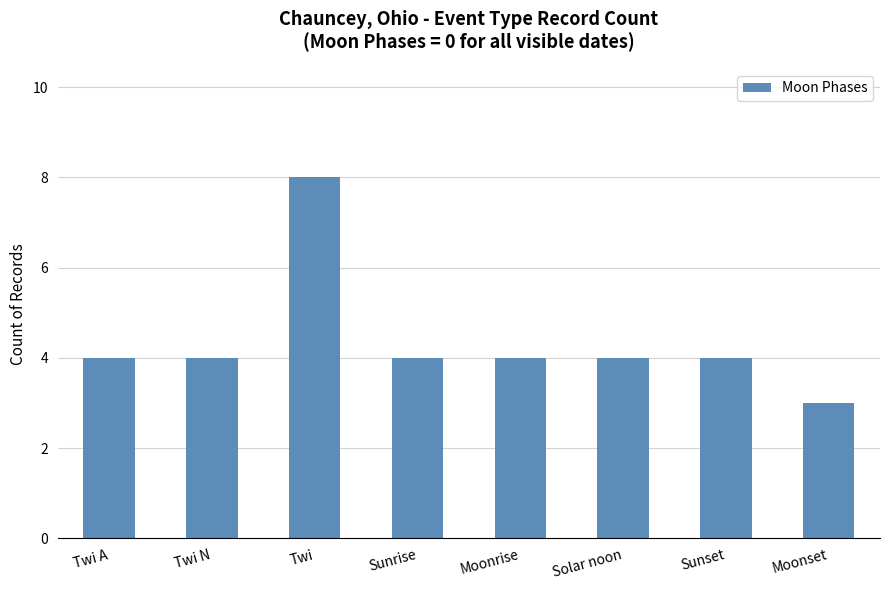

At which category does the chart reach its peak across all series?

Twi